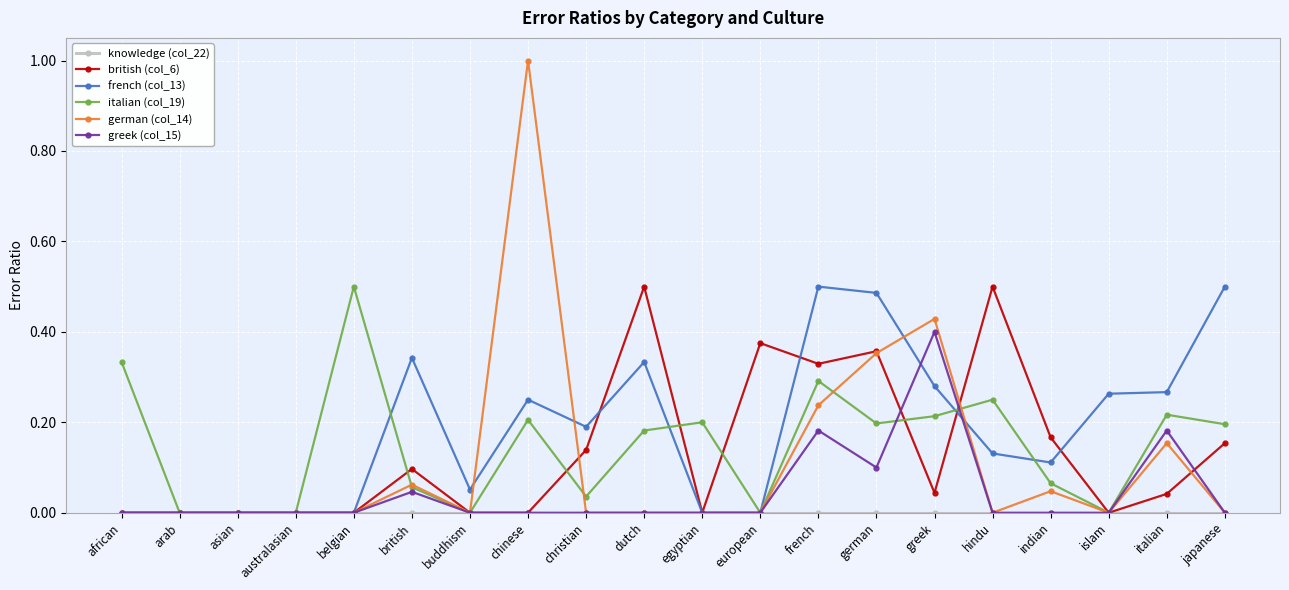

True or false: french (col_13) has more than 0 interior local peaks.

True